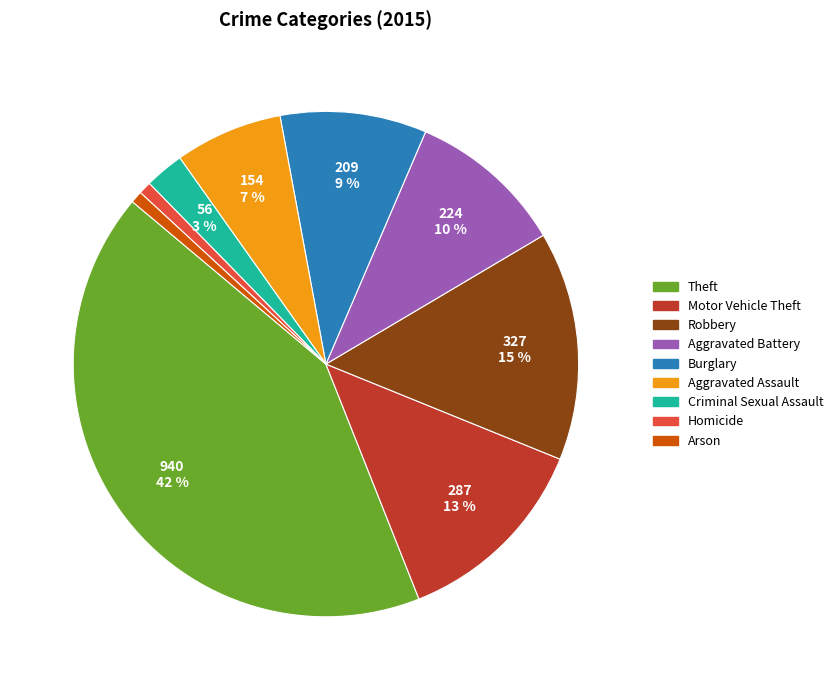

Does any single category account for the majority?

No